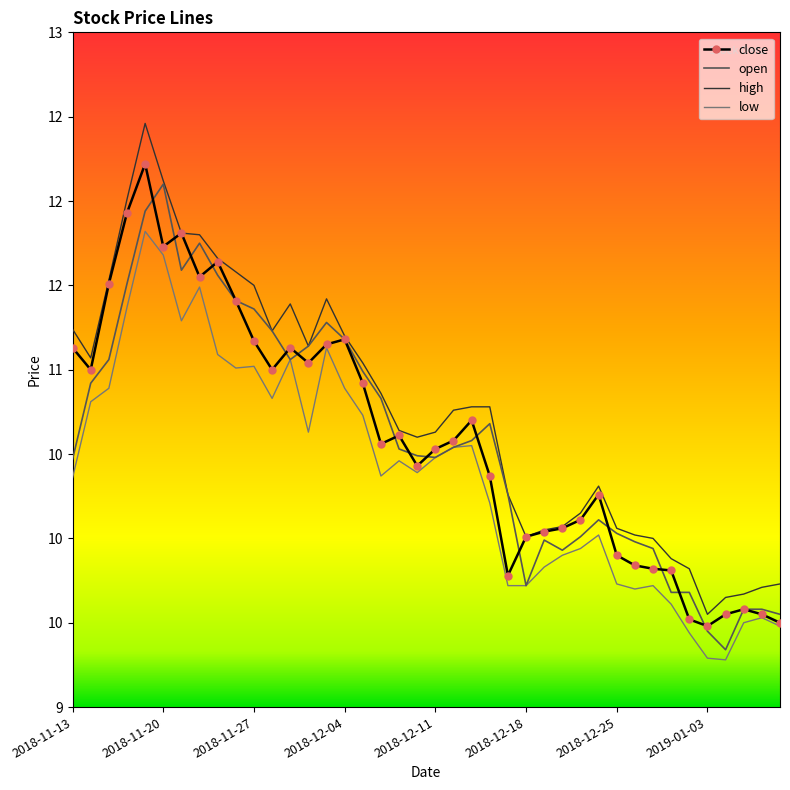

What is the value of the open point at the 2nd from the left?

10.9